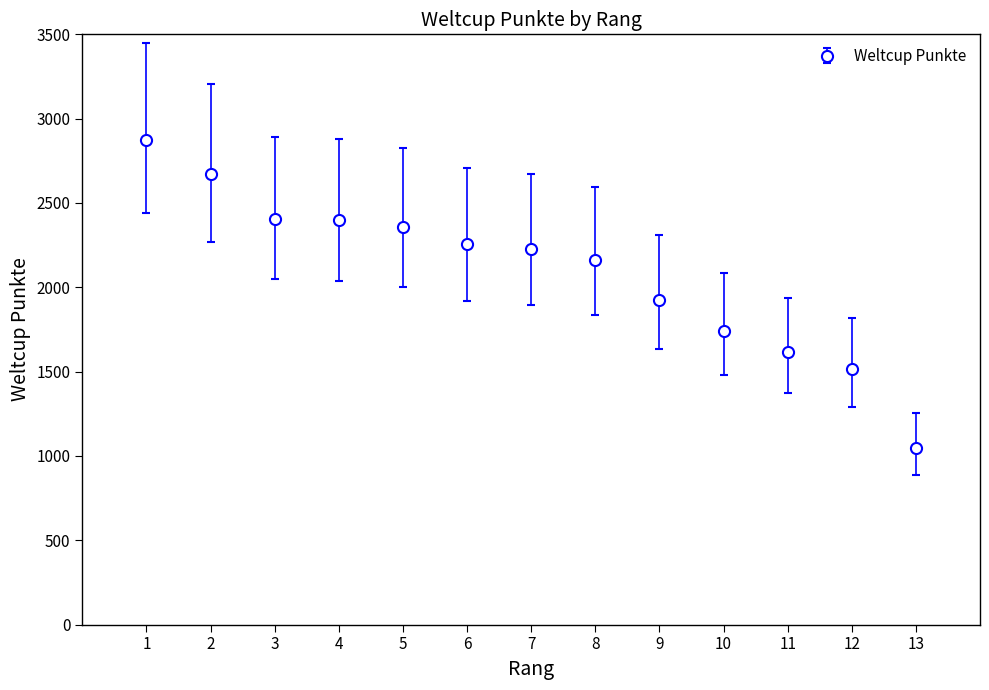

What is the change in value from 10 to 12?

-222